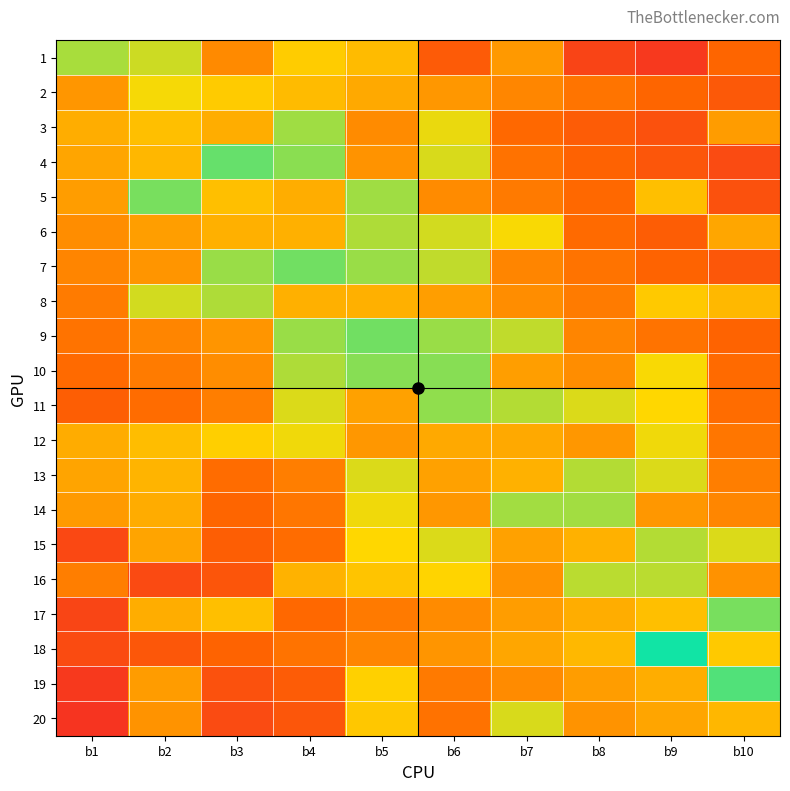

What is the greatest value displayed?

1.0